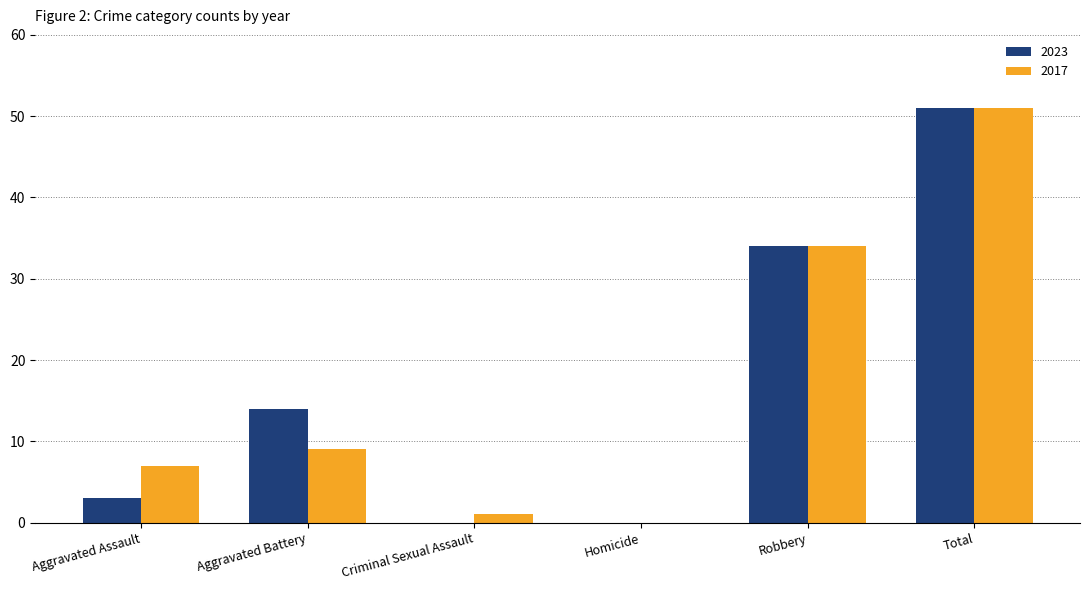

Reading left to right, transcribe all the data shown in this chart.

2023: 3	14	0	0	34	51
2017: 7	9	1	0	34	51